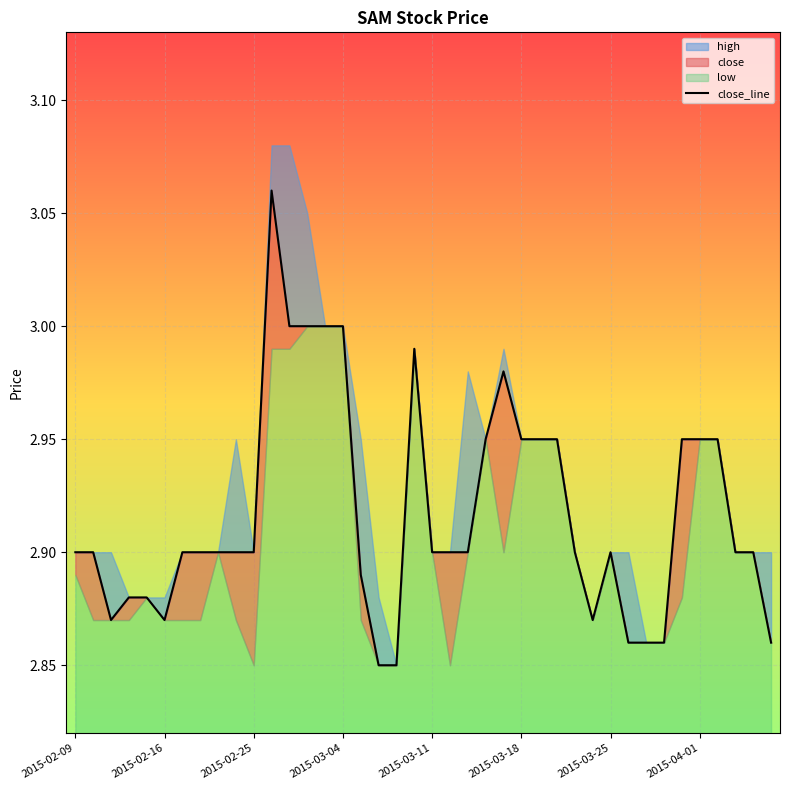

Reading left to right, transcribe all the data shown in this chart.

2.9	2.9	2.9	2.9	2.9	2.9	2.9	2.9	2.9	2.9	2.9	3.1	3.0	3.0	3.0	3.0	2.9	2.9	2.9	3.0	2.9	2.9	2.9	3.0	3.0	3.0	3.0	3.0	2.9	2.9	2.9	2.9	2.9	2.9	3.0	3.0	3.0	2.9	2.9	2.9